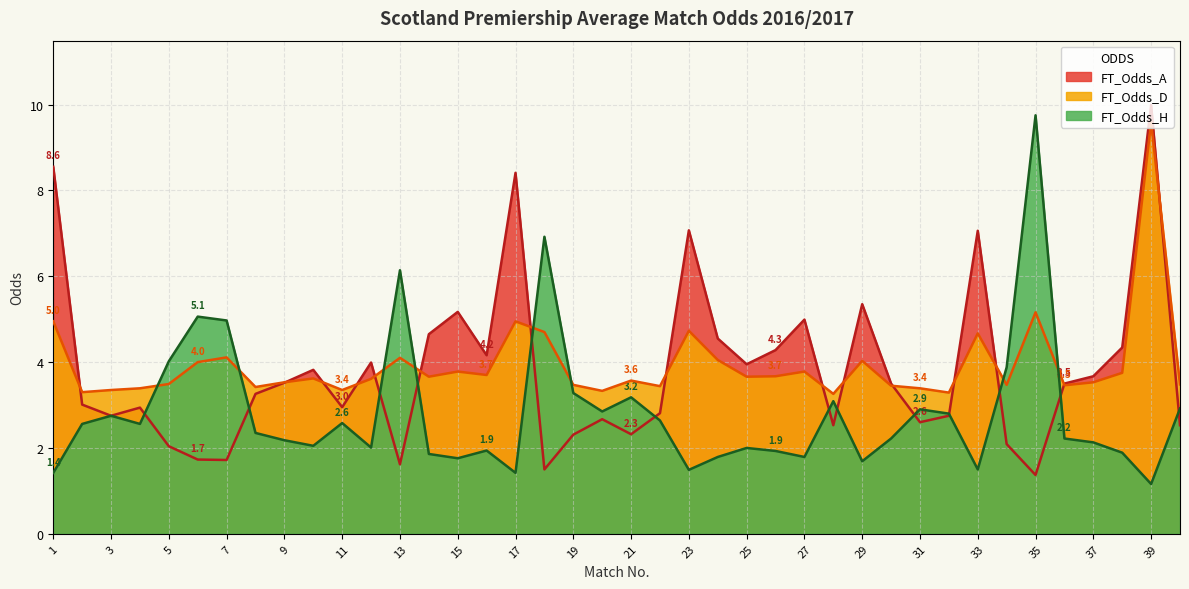

What is the lowest value of the FT_Odds_D series?

3.3